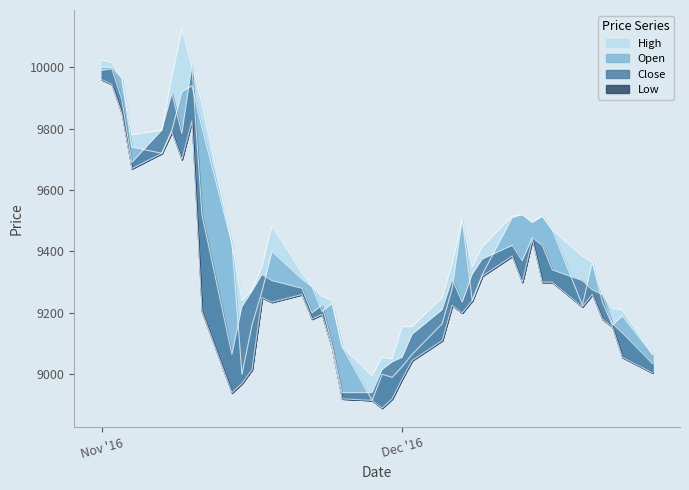

True or false: High and Close intersect in this chart.

False